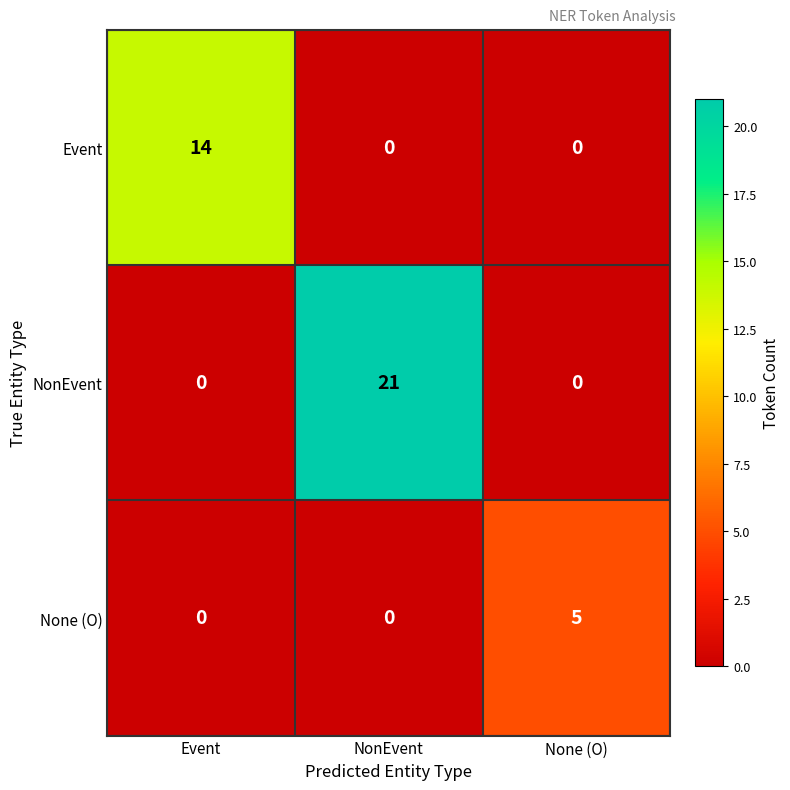

Count the number of categories in the chart.

3